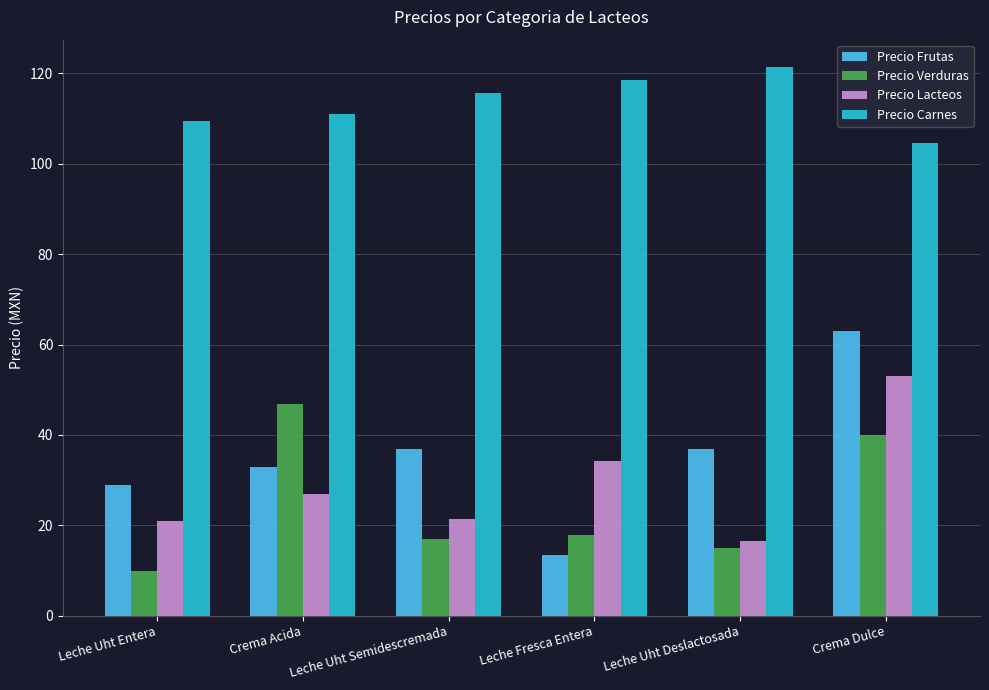

What is the label of the 5th bar from the right?

Crema Acida